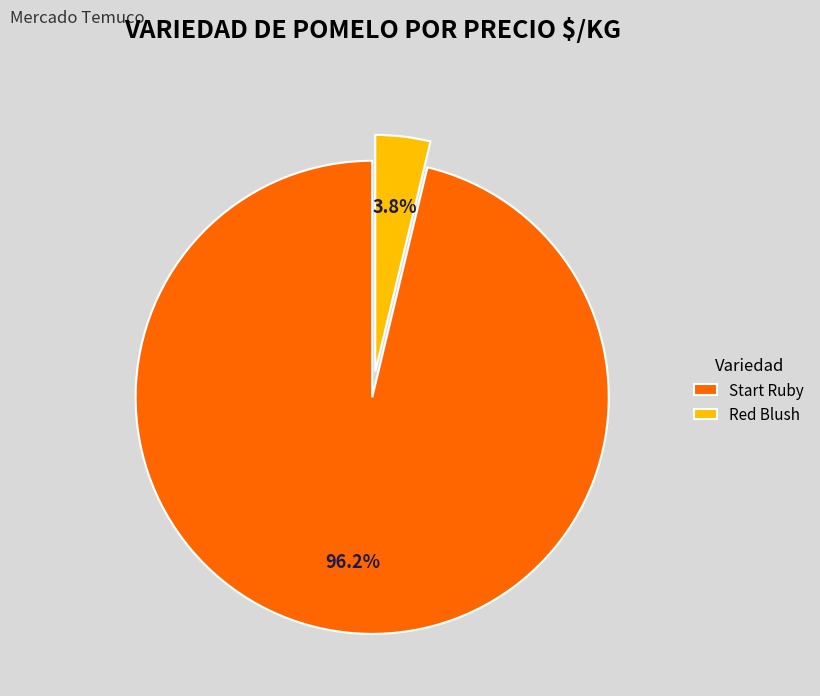

Which has a higher value, Start Ruby or Red Blush?

Start Ruby